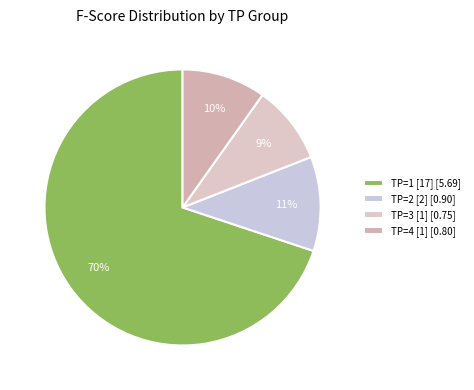

What is the smallest slice in the pie chart?

TP=3 [1] [0.75]